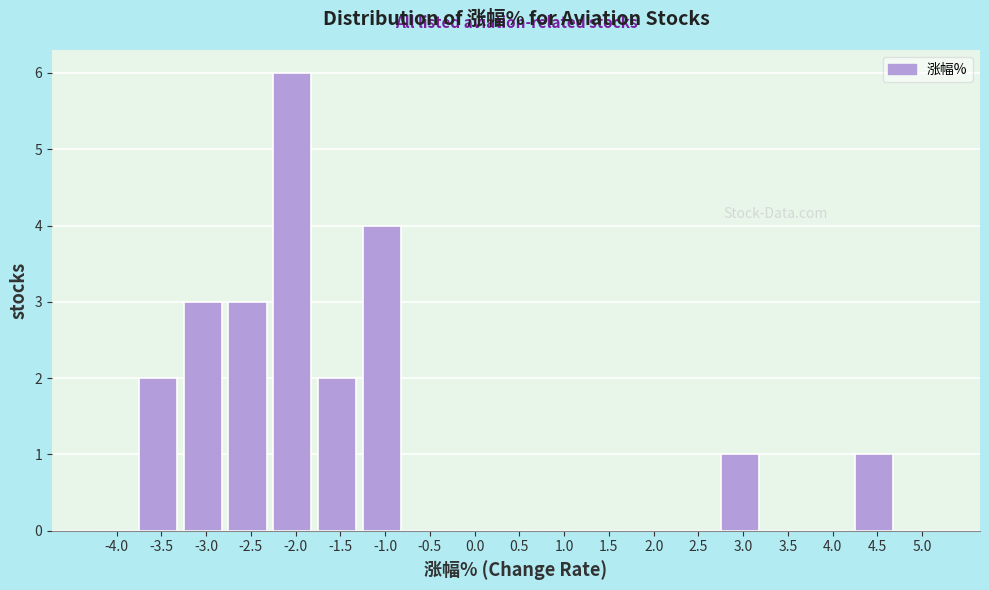

Reading right to left, transcribe all the data shown in this chart.

5.0=0	4.5=1	4.0=0	3.5=0	3.0=1	2.5=0	2.0=0	1.5=0	1.0=0	0.5=0	0.0=0	-0.5=0	-1.0=4	-1.5=2	-2.0=6	-2.5=3	-3.0=3	-3.5=2	-4.0=0